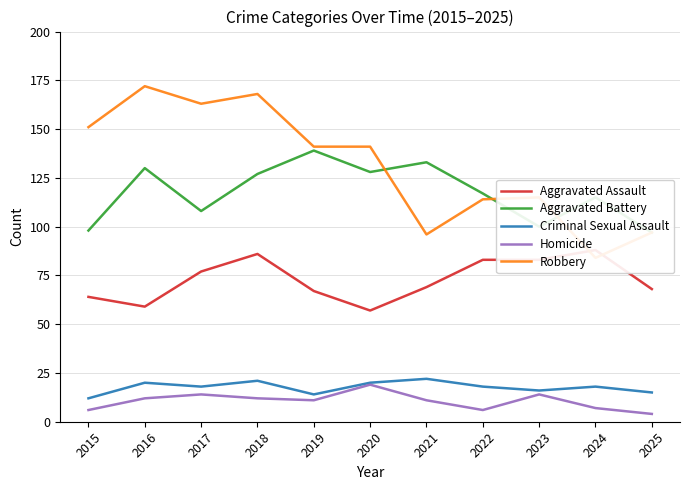

Does the chart have visible grid lines?

Yes